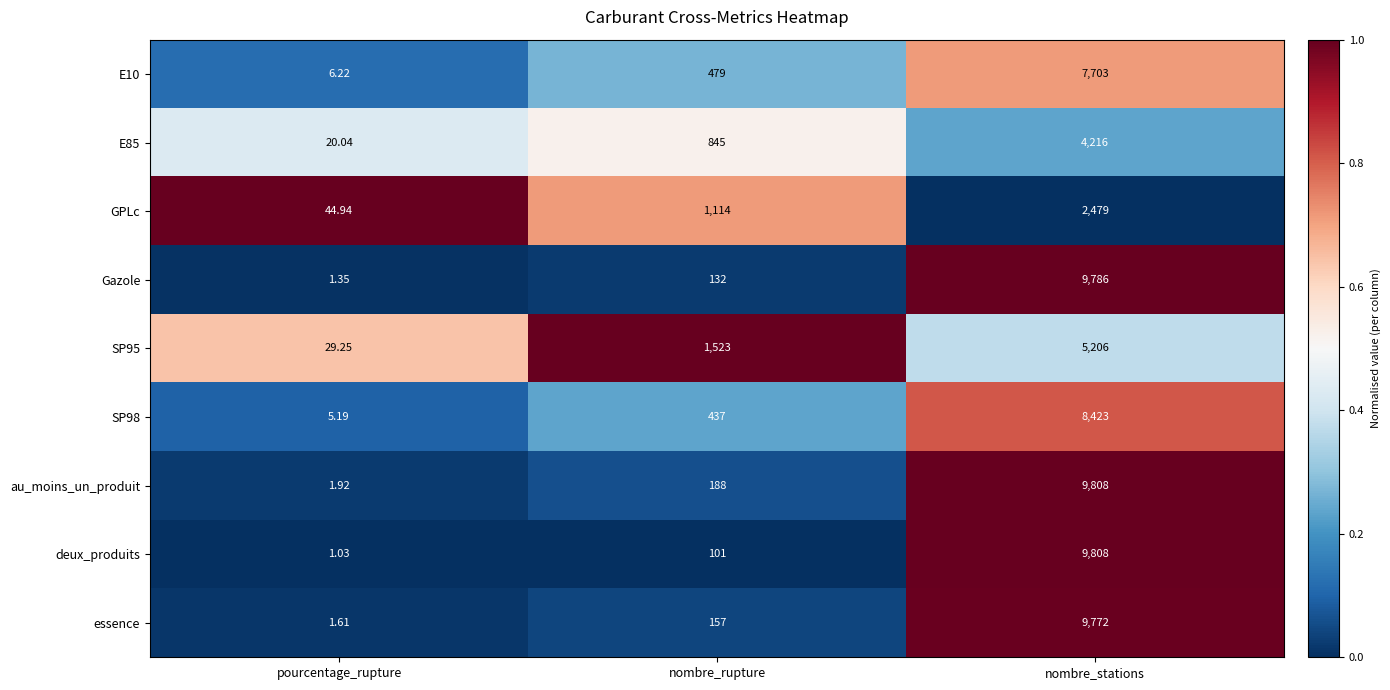

Is the value of Gazole at pourcentage_rupture greater than the value of E10 at pourcentage_rupture?

No